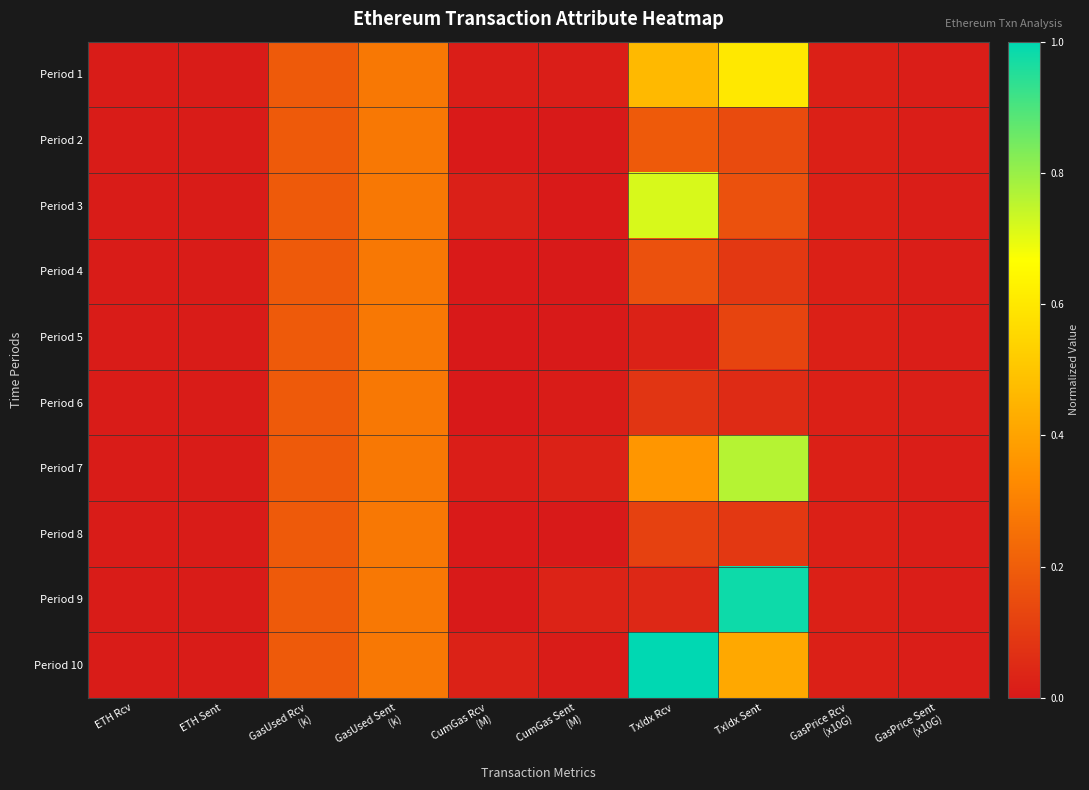

Reading left to right, transcribe all the data shown in this chart.

Period 1: ETH Rcv=0.0	ETH Sent=0.0	GasUsed Rcv
(k)=0.2	GasUsed Sent
(k)=0.3	CumGas Rcv
(M)=0.0	CumGas Sent
(M)=0.0	TxIdx Rcv=0.5	TxIdx Sent=0.6	GasPrice Rcv
(x10G)=0.0	GasPrice Sent
(x10G)=0.0
Period 2: ETH Rcv=0.0	ETH Sent=0.0	GasUsed Rcv
(k)=0.2	GasUsed Sent
(k)=0.3	CumGas Rcv
(M)=0.0	CumGas Sent
(M)=0.0	TxIdx Rcv=0.2	TxIdx Sent=0.1	GasPrice Rcv
(x10G)=0.0	GasPrice Sent
(x10G)=0.0
Period 3: ETH Rcv=0.0	ETH Sent=0.0	GasUsed Rcv
(k)=0.2	GasUsed Sent
(k)=0.3	CumGas Rcv
(M)=0.0	CumGas Sent
(M)=0.0	TxIdx Rcv=0.7	TxIdx Sent=0.2	GasPrice Rcv
(x10G)=0.0	GasPrice Sent
(x10G)=0.0
Period 4: ETH Rcv=0.0	ETH Sent=0.0	GasUsed Rcv
(k)=0.2	GasUsed Sent
(k)=0.3	CumGas Rcv
(M)=0.0	CumGas Sent
(M)=0.0	TxIdx Rcv=0.2	TxIdx Sent=0.1	GasPrice Rcv
(x10G)=0.0	GasPrice Sent
(x10G)=0.0
Period 5: ETH Rcv=0.0	ETH Sent=0.0	GasUsed Rcv
(k)=0.2	GasUsed Sent
(k)=0.3	CumGas Rcv
(M)=0.0	CumGas Sent
(M)=0.0	TxIdx Rcv=0.0	TxIdx Sent=0.1	GasPrice Rcv
(x10G)=0.0	GasPrice Sent
(x10G)=0.0
Period 6: ETH Rcv=0.0	ETH Sent=0.0	GasUsed Rcv
(k)=0.2	GasUsed Sent
(k)=0.3	CumGas Rcv
(M)=0.0	CumGas Sent
(M)=0.0	TxIdx Rcv=0.1	TxIdx Sent=0.1	GasPrice Rcv
(x10G)=0.0	GasPrice Sent
(x10G)=0.0
Period 7: ETH Rcv=0.0	ETH Sent=0.0	GasUsed Rcv
(k)=0.2	GasUsed Sent
(k)=0.3	CumGas Rcv
(M)=0.0	CumGas Sent
(M)=0.0	TxIdx Rcv=0.4	TxIdx Sent=0.8	GasPrice Rcv
(x10G)=0.0	GasPrice Sent
(x10G)=0.0
Period 8: ETH Rcv=0.0	ETH Sent=0.0	GasUsed Rcv
(k)=0.2	GasUsed Sent
(k)=0.3	CumGas Rcv
(M)=0.0	CumGas Sent
(M)=0.0	TxIdx Rcv=0.1	TxIdx Sent=0.1	GasPrice Rcv
(x10G)=0.0	GasPrice Sent
(x10G)=0.0
Period 9: ETH Rcv=0.0	ETH Sent=0.0	GasUsed Rcv
(k)=0.2	GasUsed Sent
(k)=0.3	CumGas Rcv
(M)=0.0	CumGas Sent
(M)=0.0	TxIdx Rcv=0.0	TxIdx Sent=1.0	GasPrice Rcv
(x10G)=0.0	GasPrice Sent
(x10G)=0.0
Period 10: ETH Rcv=0.0	ETH Sent=0.0	GasUsed Rcv
(k)=0.2	GasUsed Sent
(k)=0.3	CumGas Rcv
(M)=0.0	CumGas Sent
(M)=0.0	TxIdx Rcv=1.0	TxIdx Sent=0.4	GasPrice Rcv
(x10G)=0.0	GasPrice Sent
(x10G)=0.0